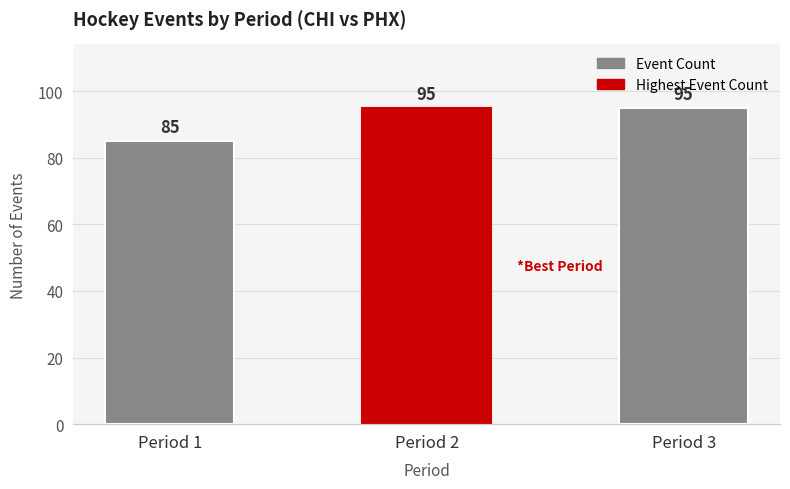

Reading right to left, what are all the values shown in this chart?

Period 3=95	Period 2=95	Period 1=85